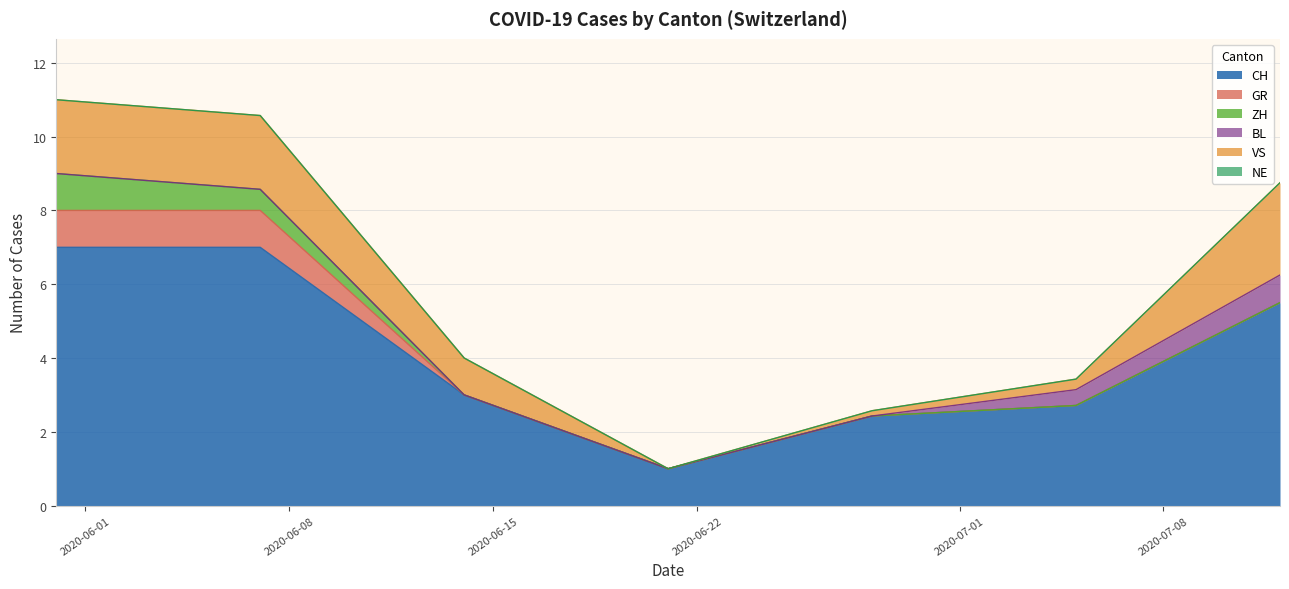

What is the maximum value for CH?

7.0